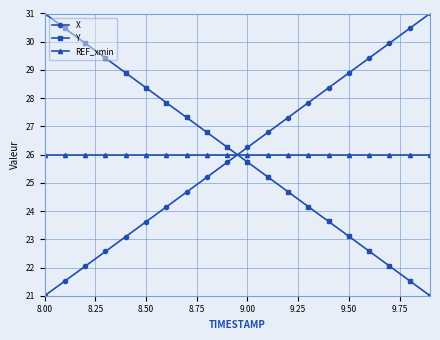

True or false: Y has more than 1 interior local peaks.

False